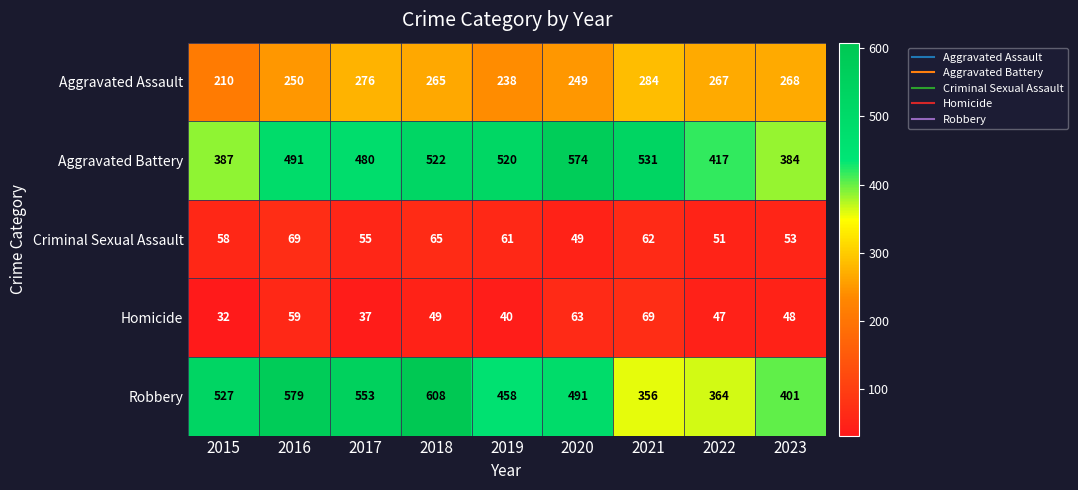

Which series has the widest spread of values?

Robbery